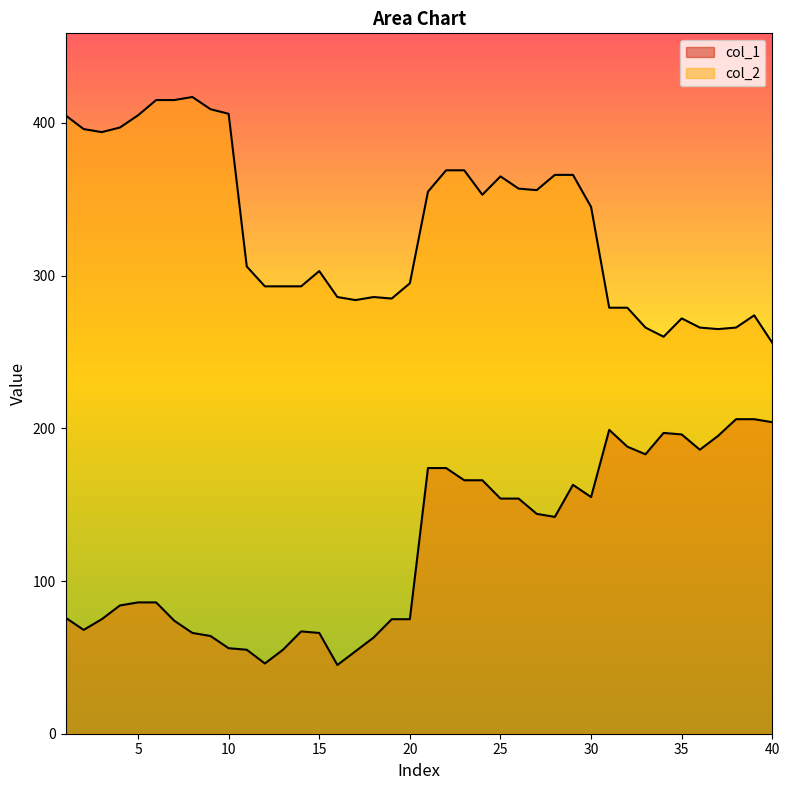

What is the difference between the col_1 values at 10 and 25?

98